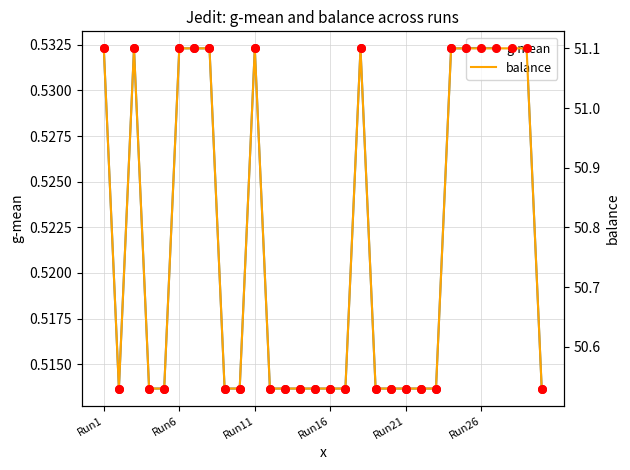

Which series reaches the maximum Y coordinate?

balance